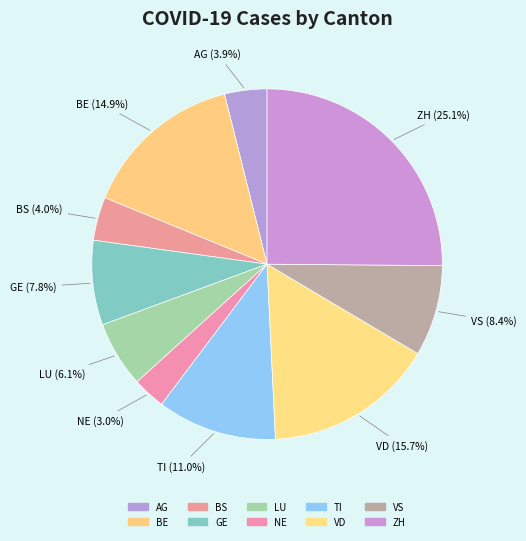

To the nearest percent, what is the combined percentage of ZH and LU?

31%